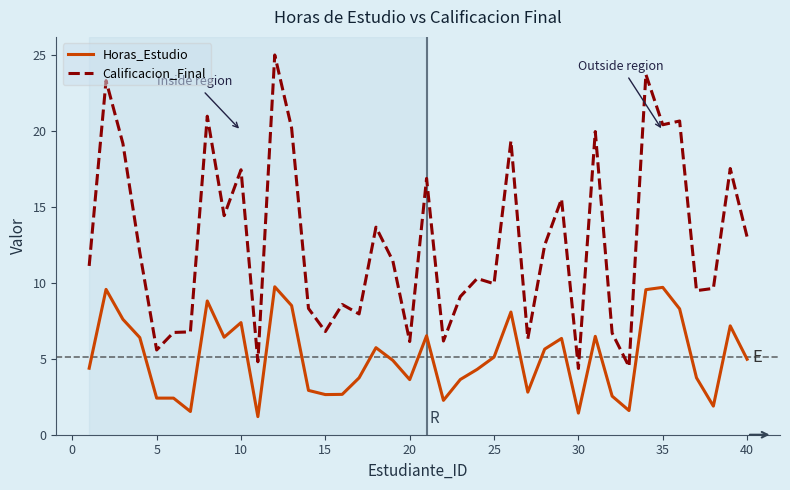

What is the maximum value for Horas_Estudio?

9.7